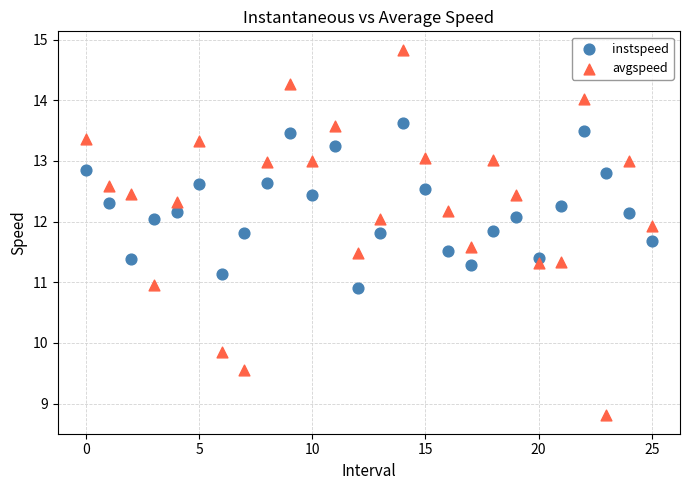

Which series contains the lowest Y value?

avgspeed